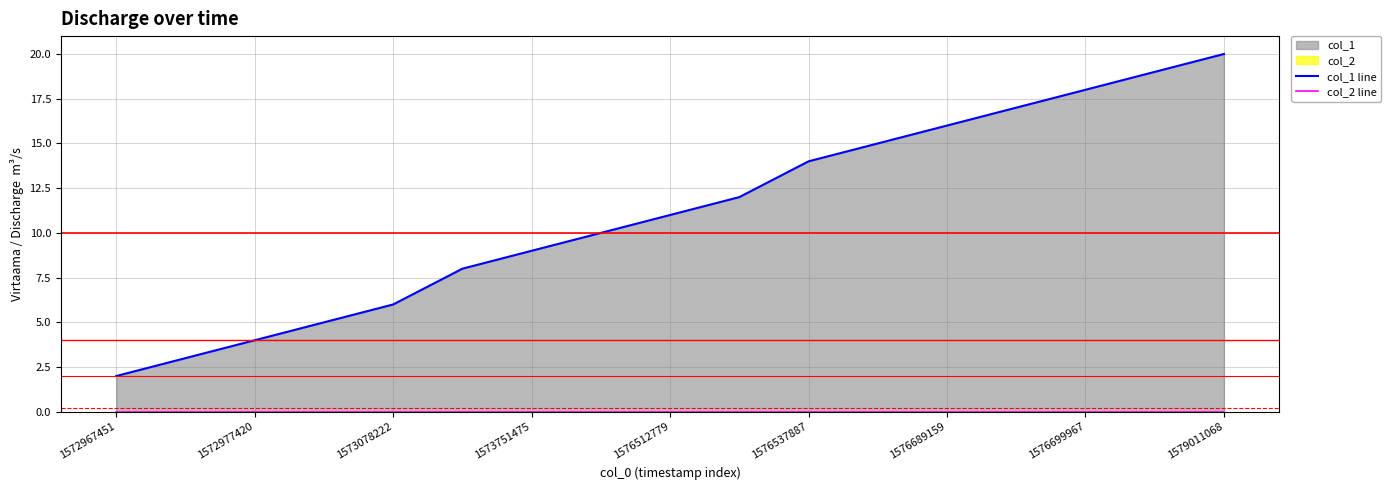

Which series has the largest total across all categories?

col_1 line